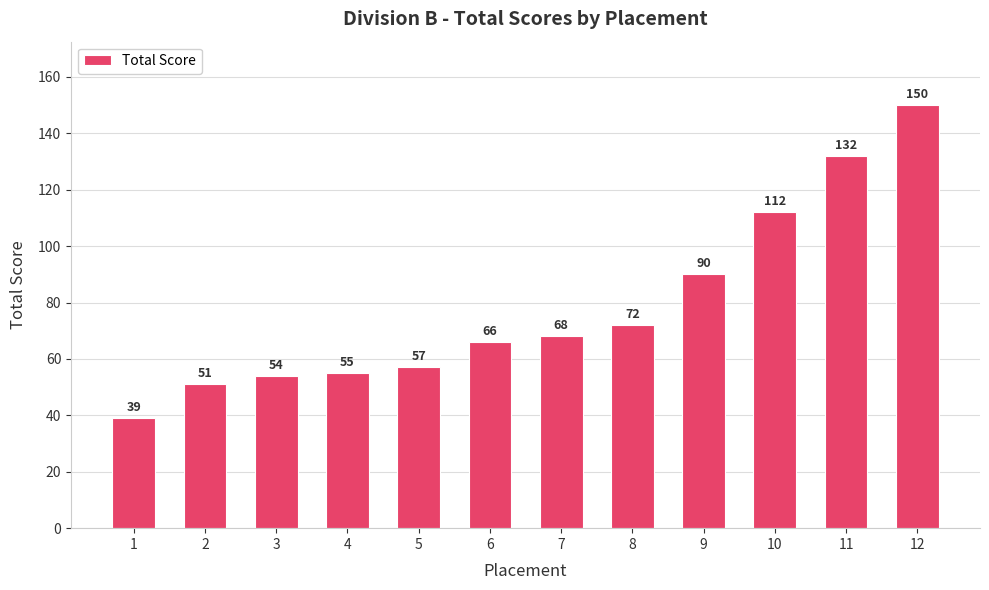

At which label is the value closest to 94?

9